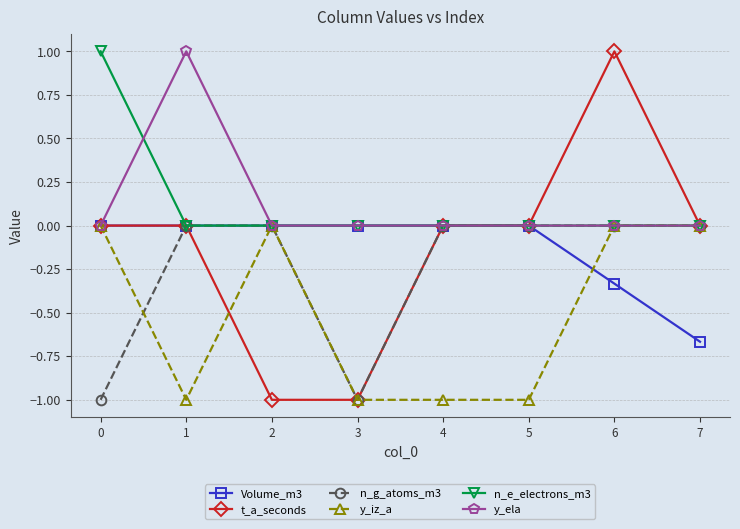

True or false: y_iz_a and n_g_atoms_m3 intersect in this chart.

True